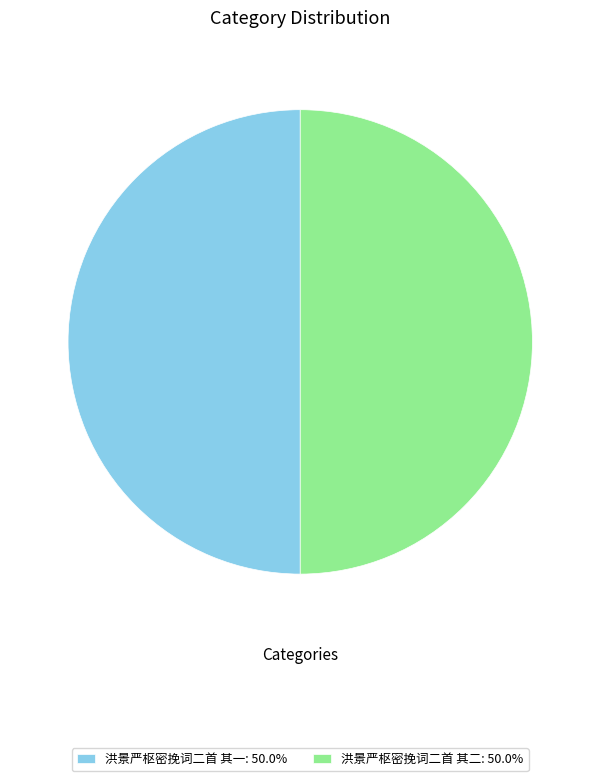

Approximately how many times larger is the value at 洪景严枢密挽词二首 其一: 50.0% compared to 洪景严枢密挽词二首 其二: 50.0%?

1.0